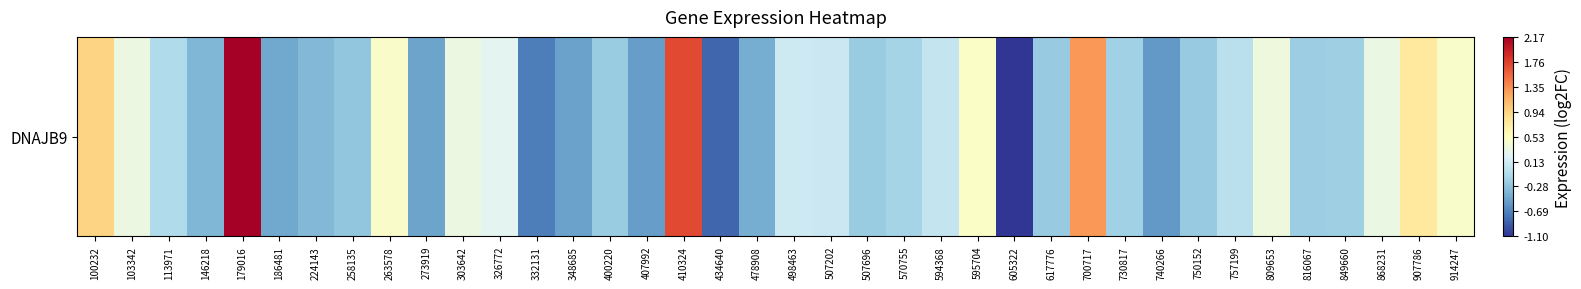

What is the minimum value shown in the chart?

-1.1